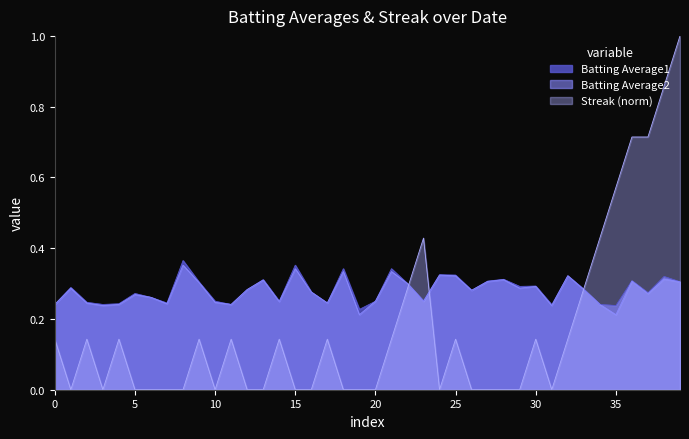

How many data points in Streak are above 0?

20